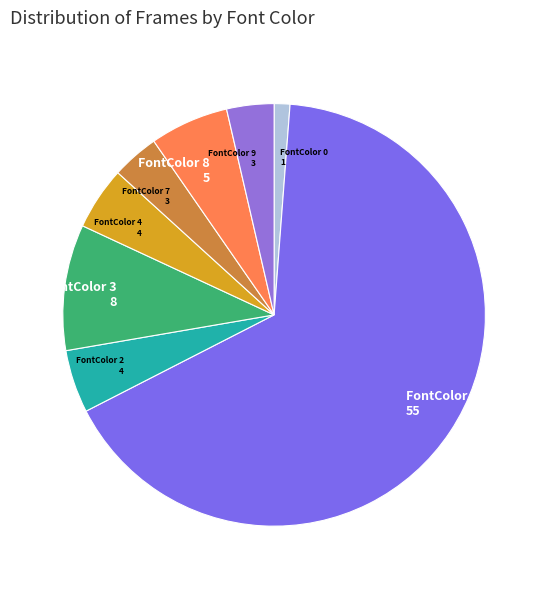

Which slice is the smallest?

FontColor 0 1